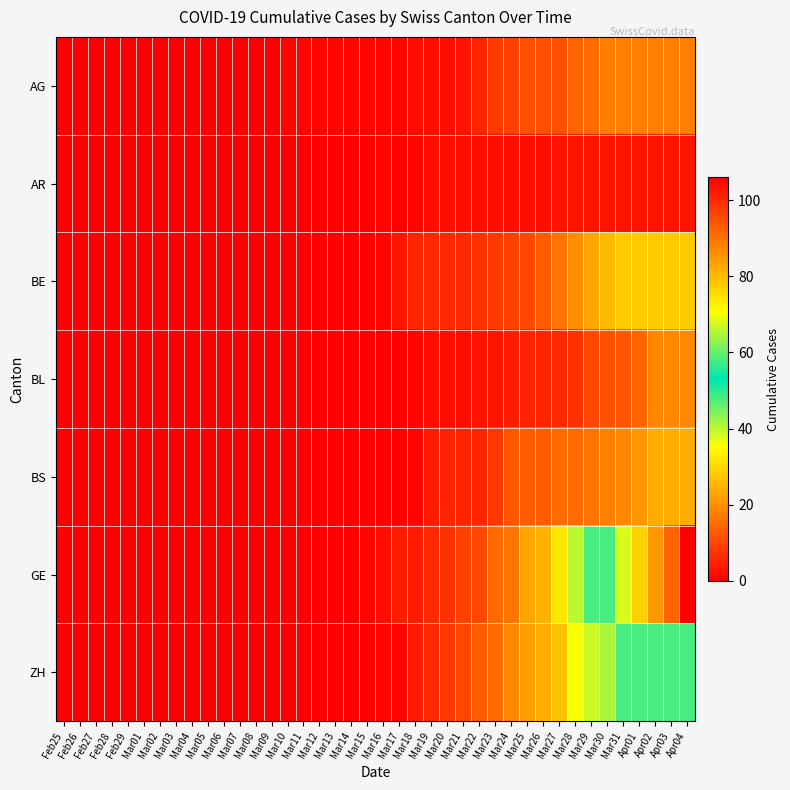

Reading right to left, list all the values displayed in this chart.

AG: Apr04=18	Apr03=18	Apr02=18	Apr01=18	Mar31=18	Mar30=18	Mar29=15	Mar28=14	Mar27=11	Mar26=11	Mar25=11	Mar24=9	Mar23=8	Mar22=5	Mar21=3	Mar20=2	Mar19=2	Mar18=2	Mar17=1	Mar16=1	Mar15=1	Mar14=1	Mar13=1	Mar12=1	Mar11=1	Mar10=1	Mar09=0	Mar08=0	Mar07=0	Mar06=0	Mar05=0	Mar04=0	Mar03=0	Mar02=0	Mar01=0	Feb29=0	Feb28=0	Feb27=0	Feb26=0	Feb25=0
AR: Apr04=3	Apr03=3	Apr02=3	Apr01=3	Mar31=3	Mar30=3	Mar29=3	Mar28=3	Mar27=3	Mar26=2	Mar25=2	Mar24=2	Mar23=2	Mar22=2	Mar21=2	Mar20=2	Mar19=2	Mar18=1	Mar17=0	Mar16=1	Mar15=0	Mar14=0	Mar13=0	Mar12=0	Mar11=0	Mar10=0	Mar09=0	Mar08=0	Mar07=0	Mar06=0	Mar05=0	Mar04=0	Mar03=0	Mar02=0	Mar01=0	Feb29=0	Feb28=0	Feb27=0	Feb26=0	Feb25=0
BE: Apr04=28	Apr03=28	Apr02=28	Apr01=28	Mar31=28	Mar30=26	Mar29=23	Mar28=20	Mar27=16	Mar26=13	Mar25=10	Mar24=9	Mar23=8	Mar22=7	Mar21=6	Mar20=6	Mar19=6	Mar18=5	Mar17=3	Mar16=1	Mar15=0	Mar14=0	Mar13=0	Mar12=0	Mar11=0	Mar10=0	Mar09=0	Mar08=0	Mar07=0	Mar06=0	Mar05=0	Mar04=0	Mar03=0	Mar02=0	Mar01=0	Feb29=0	Feb28=0	Feb27=0	Feb26=0	Feb25=0
BL: Apr04=19	Apr03=19	Apr02=19	Apr01=14	Mar31=12	Mar30=11	Mar29=10	Mar28=7	Mar27=6	Mar26=5	Mar25=5	Mar24=4	Mar23=3	Mar22=3	Mar21=2	Mar20=2	Mar19=2	Mar18=1	Mar17=0	Mar16=0	Mar15=0	Mar14=0	Mar13=0	Mar12=0	Mar11=0	Mar10=0	Mar09=0	Mar08=0	Mar07=0	Mar06=0	Mar05=0	Mar04=0	Mar03=0	Mar02=0	Mar01=0	Feb29=0	Feb28=0	Feb27=0	Feb26=0	Feb25=0
BS: Apr04=24	Apr03=24	Apr02=24	Apr01=21	Mar31=19	Mar30=18	Mar29=16	Mar28=15	Mar27=15	Mar26=13	Mar25=13	Mar24=12	Mar23=8	Mar22=5	Mar21=5	Mar20=5	Mar19=4	Mar18=1	Mar17=0	Mar16=0	Mar15=0	Mar14=0	Mar13=0	Mar12=0	Mar11=0	Mar10=0	Mar09=0	Mar08=0	Mar07=0	Mar06=0	Mar05=0	Mar04=0	Mar03=0	Mar02=0	Mar01=0	Feb29=0	Feb28=0	Feb27=0	Feb26=0	Feb25=0
GE: Apr04=106	Apr03=92	Apr02=85	Apr01=77	Mar31=68	Mar30=58	Mar29=48	Mar28=40	Mar27=32	Mar26=25	Mar25=23	Mar24=16	Mar23=15	Mar22=10	Mar21=9	Mar20=7	Mar19=6	Mar18=4	Mar17=4	Mar16=2	Mar15=1	Mar14=0	Mar13=0	Mar12=0	Mar11=0	Mar10=0	Mar09=0	Mar08=0	Mar07=0	Mar06=0	Mar05=0	Mar04=0	Mar03=0	Mar02=0	Mar01=0	Feb29=0	Feb28=0	Feb27=0	Feb26=0	Feb25=0
ZH: Apr04=48	Apr03=48	Apr02=48	Apr01=48	Mar31=48	Mar30=41	Mar29=39	Mar28=36	Mar27=27	Mar26=24	Mar25=22	Mar24=19	Mar23=15	Mar22=13	Mar21=10	Mar20=8	Mar19=6	Mar18=4	Mar17=1	Mar16=1	Mar15=0	Mar14=0	Mar13=0	Mar12=0	Mar11=0	Mar10=0	Mar09=0	Mar08=0	Mar07=0	Mar06=0	Mar05=0	Mar04=0	Mar03=0	Mar02=0	Mar01=0	Feb29=0	Feb28=0	Feb27=0	Feb26=0	Feb25=0